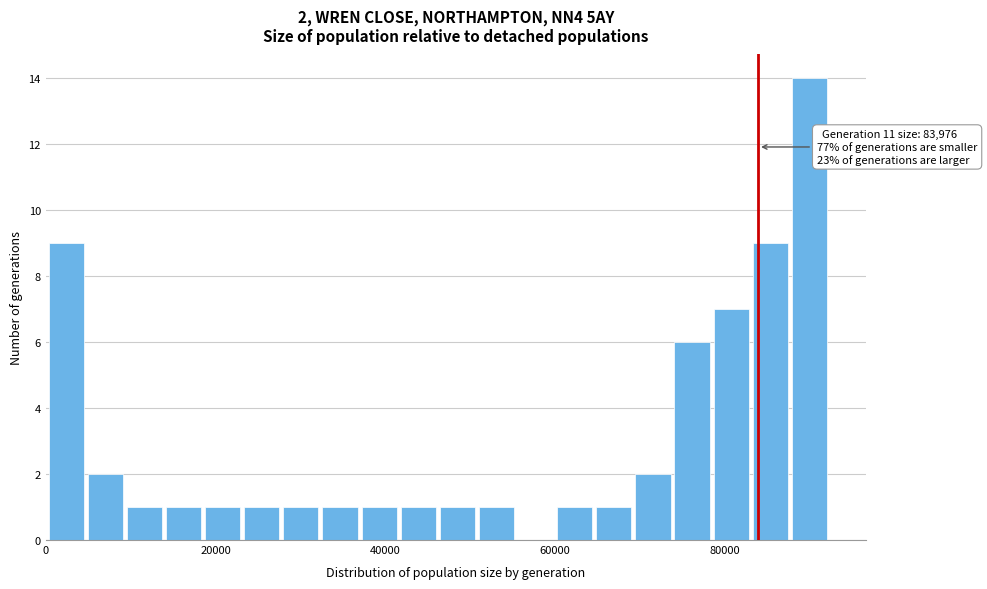

Read against the x-axis, roughly where is the centre of the tallest bar?

90000